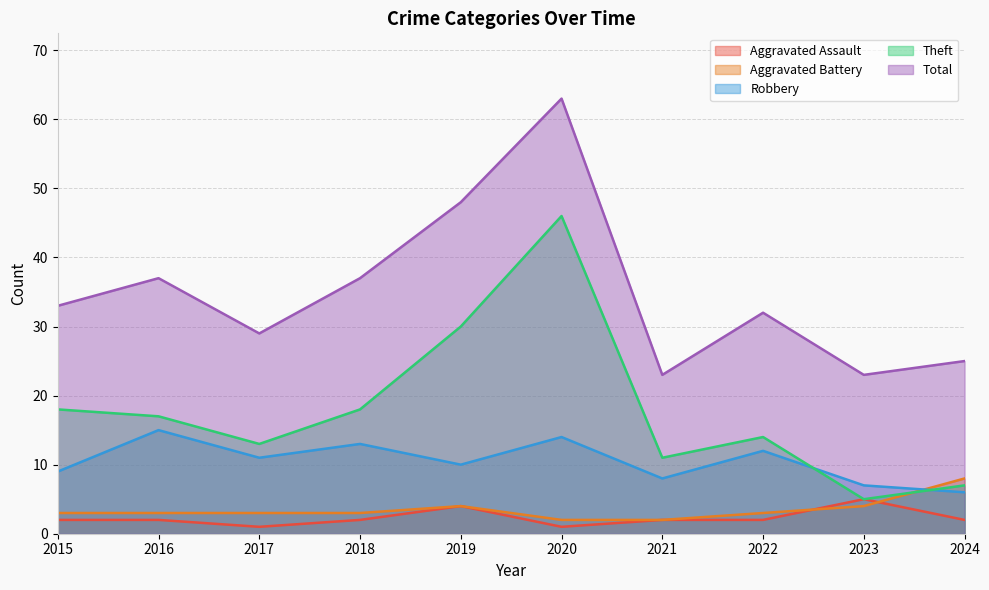

At which category does Theft reach its first local peak?

2020